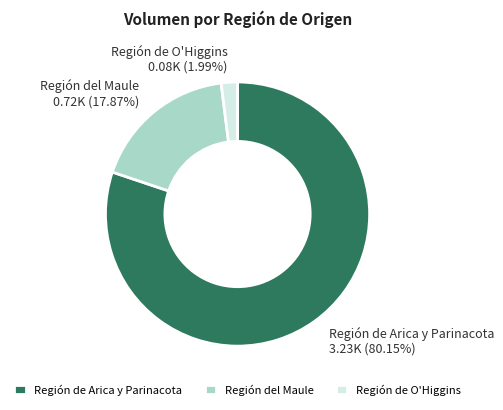

To the nearest percent, what is the difference between the largest and smallest slice percentages?

78%